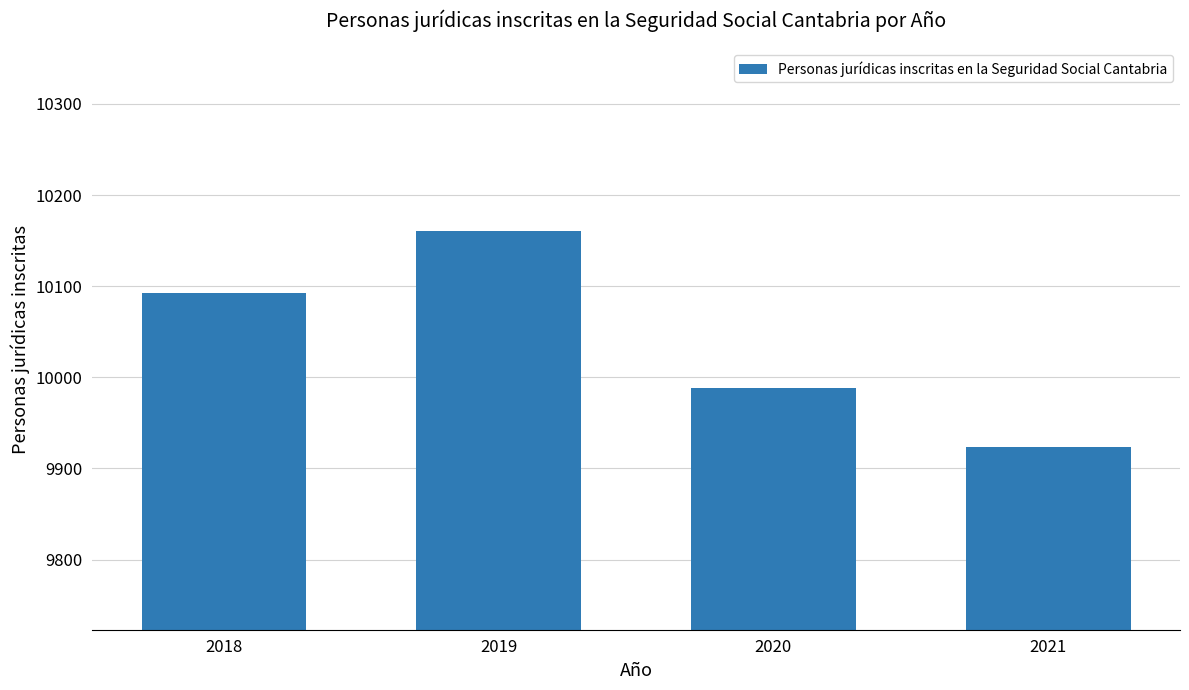

What is the maximum value shown in the chart?

10161